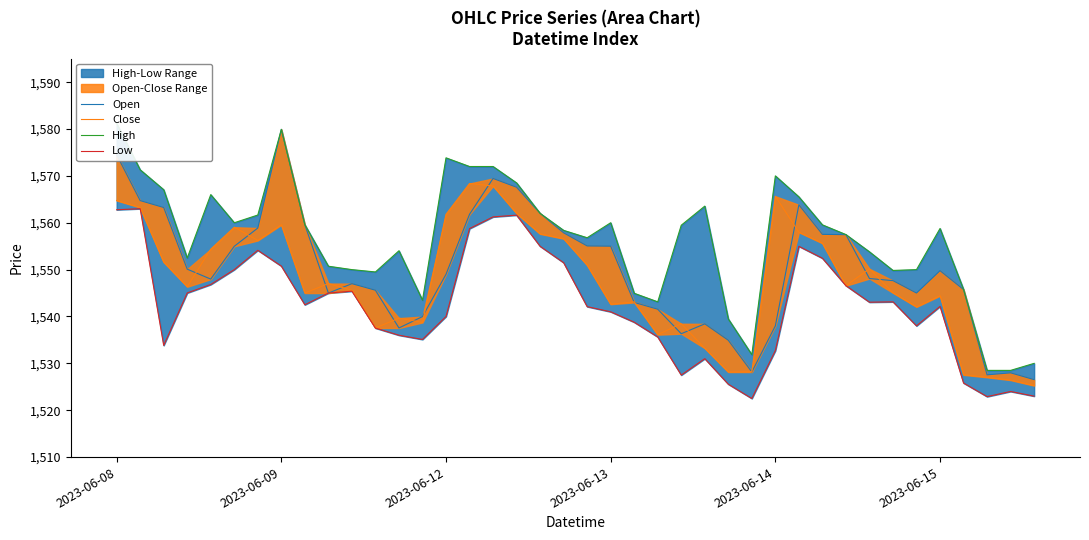

Reading left to right, what are all the values shown in this chart?

Open: 1574.5	1564.7	1563.2	1550.1	1548.0	1555.0	1558.9	1579.9	1559.6	1545.0	1547.0	1545.6	1537.6	1540.0	1549.0	1561.8	1569.4	1567.6	1562.0	1557.8	1555.1	1555.0	1543.0	1541.6	1536.3	1538.4	1534.9	1528.2	1538.0	1563.8	1557.5	1557.4	1548.1	1547.7	1545.0	1549.8	1545.8	1527.6	1528.0	1526.5
Close: 1564.8	1563.2	1551.6	1546.3	1554.4	1559.1	1556.2	1559.6	1545.0	1547.0	1545.6	1537.6	1539.7	1538.7	1561.8	1568.4	1567.8	1562.0	1557.6	1556.6	1550.9	1542.6	1543.1	1536.1	1538.4	1533.2	1528.2	1528.2	1565.7	1558.0	1555.6	1546.6	1550.2	1545.1	1542.1	1544.4	1527.6	1527.0	1526.4	1525.2
High: 1581.2	1571.3	1567.1	1552.5	1566.0	1560.0	1561.7	1579.9	1559.6	1550.7	1550.0	1549.5	1554.0	1543.5	1573.8	1572.0	1572.0	1568.5	1562.0	1558.4	1556.8	1560.0	1544.9	1543.1	1559.5	1563.6	1539.5	1531.8	1570.0	1565.5	1559.6	1557.5	1553.8	1549.8	1550.0	1558.8	1545.8	1528.5	1528.5	1530.0
Low: 1562.8	1563.0	1533.8	1545.0	1546.8	1550.0	1554.1	1550.8	1542.5	1545.0	1545.4	1537.5	1536.0	1535.1	1540.0	1558.8	1561.2	1561.6	1555.0	1551.5	1542.1	1541.0	1538.8	1535.6	1527.5	1531.0	1525.6	1522.5	1532.7	1555.0	1552.4	1546.6	1543.1	1543.1	1538.0	1542.2	1525.8	1522.9	1524.0	1523.0